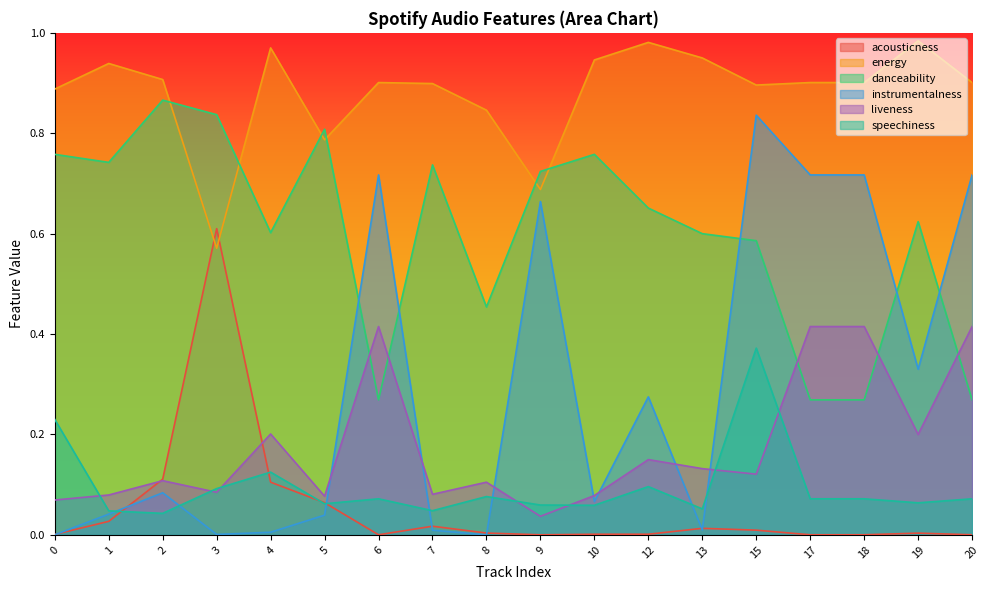

Reading left to right, list all the values displayed in this chart.

acousticness: 0=0.0	1=0.0	2=0.1	3=0.6	4=0.1	5=0.1	6=0.0	7=0.0	8=0.0	9=0.0	10=0.0	12=0.0	13=0.0	15=0.0	17=0.0	18=0.0	19=0.0	20=0.0
energy: 0=0.9	1=0.9	2=0.9	3=0.6	4=1.0	5=0.8	6=0.9	7=0.9	8=0.8	9=0.7	10=0.9	12=1.0	13=0.9	15=0.9	17=0.9	18=0.9	19=1.0	20=0.9
danceability: 0=0.8	1=0.7	2=0.9	3=0.8	4=0.6	5=0.8	6=0.3	7=0.7	8=0.5	9=0.7	10=0.8	12=0.7	13=0.6	15=0.6	17=0.3	18=0.3	19=0.6	20=0.3
instrumentalness: 0=0.0	1=0.0	2=0.1	3=0.0	4=0.0	5=0.0	6=0.7	7=0.0	8=0.0	9=0.7	10=0.1	12=0.3	13=0.0	15=0.8	17=0.7	18=0.7	19=0.3	20=0.7
liveness: 0=0.1	1=0.1	2=0.1	3=0.1	4=0.2	5=0.1	6=0.4	7=0.1	8=0.1	9=0.0	10=0.1	12=0.1	13=0.1	15=0.1	17=0.4	18=0.4	19=0.2	20=0.4
speechiness: 0=0.2	1=0.0	2=0.0	3=0.1	4=0.1	5=0.1	6=0.1	7=0.0	8=0.1	9=0.1	10=0.1	12=0.1	13=0.1	15=0.4	17=0.1	18=0.1	19=0.1	20=0.1